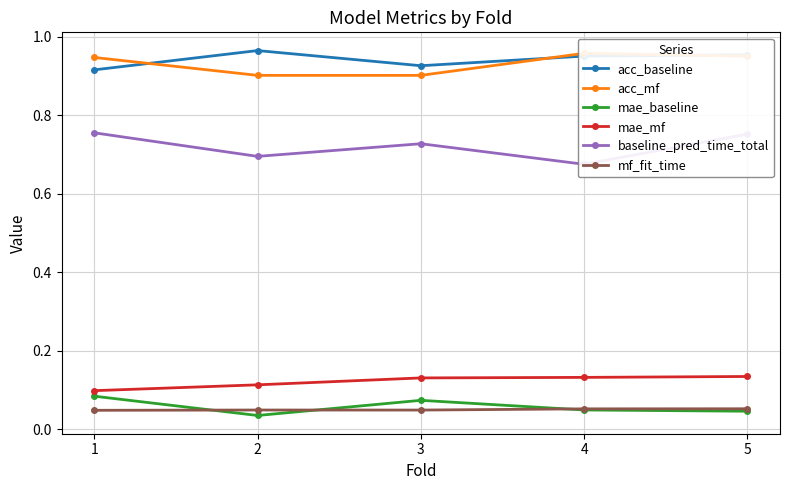

What is the total value across all series at 5?

2.9